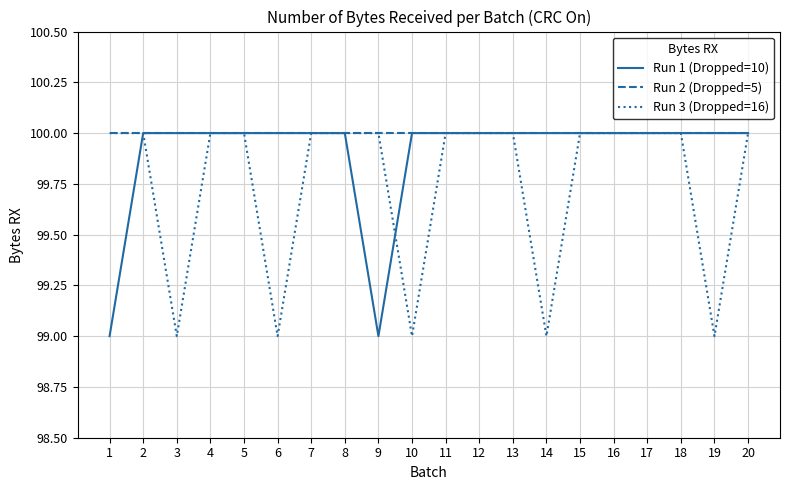

List the series in order of their overall mean, highest first.

Run 2 (Dropped=5), Run 1 (Dropped=10), Run 3 (Dropped=16)